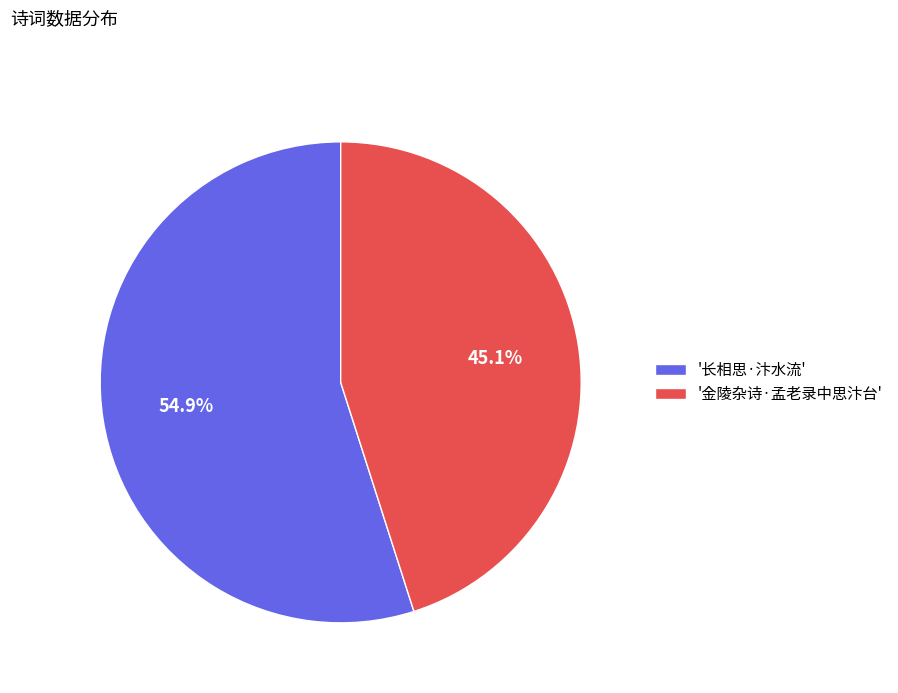

To the nearest percent, what is the difference between the largest and smallest slice percentages?

10%